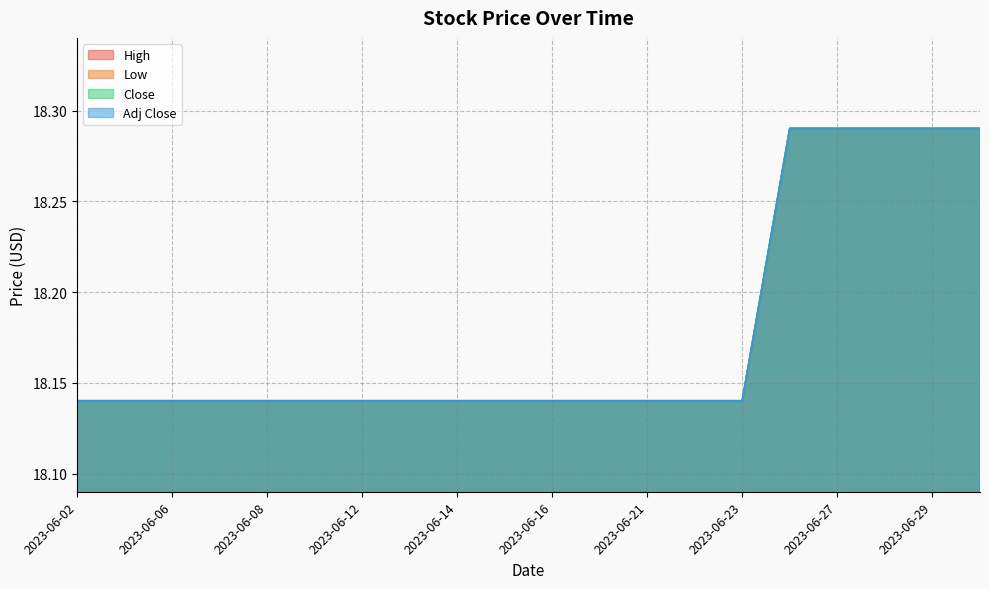

Which series has the largest range (max minus min)?

High